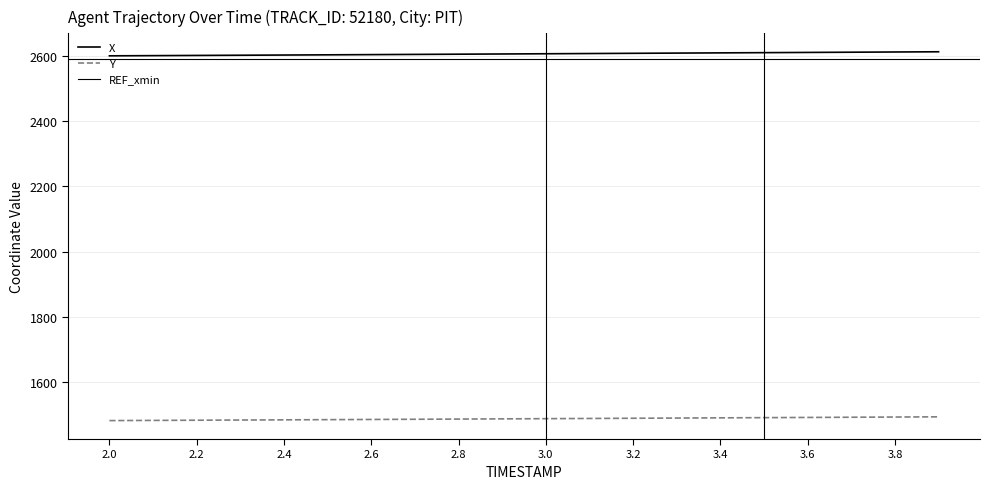

Reading right to left, transcribe all the data shown in this chart.

X: 2611.5	2610.9	2610.2	2609.5	2608.8	2608.2	2607.5	2606.8	2606.1	2605.4	2604.8	2604.1	2603.5	2602.8	2602.2	2601.5	2600.9	2600.3	2599.7	2599.1
Y: 1494.4	1493.8	1493.2	1492.5	1491.9	1491.3	1490.7	1490.0	1489.4	1488.8	1488.2	1487.5	1487.0	1486.3	1485.8	1485.2	1484.6	1484.0	1483.5	1482.9